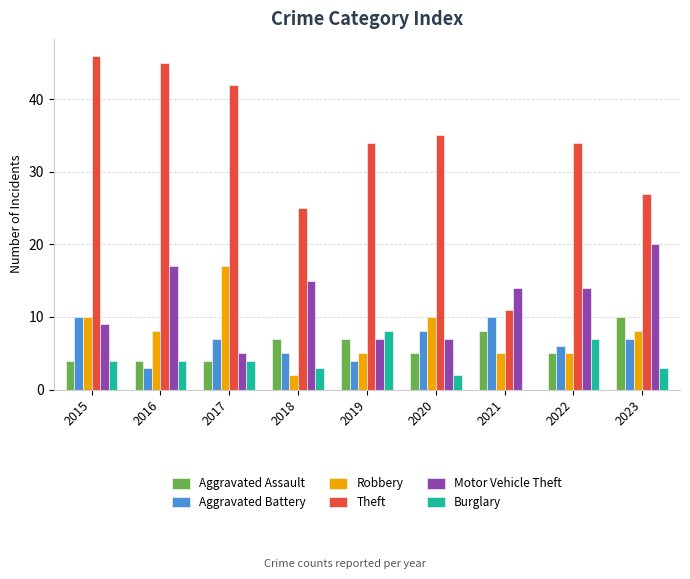

Which category has the highest value across all series?

2015